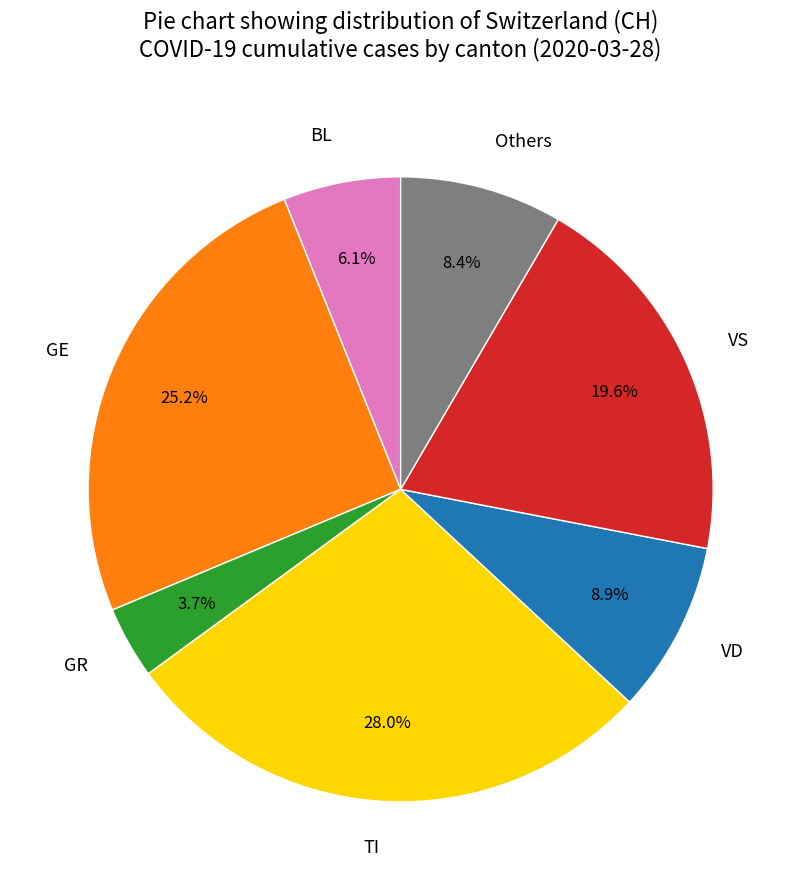

Is there a majority slice in this chart?

No